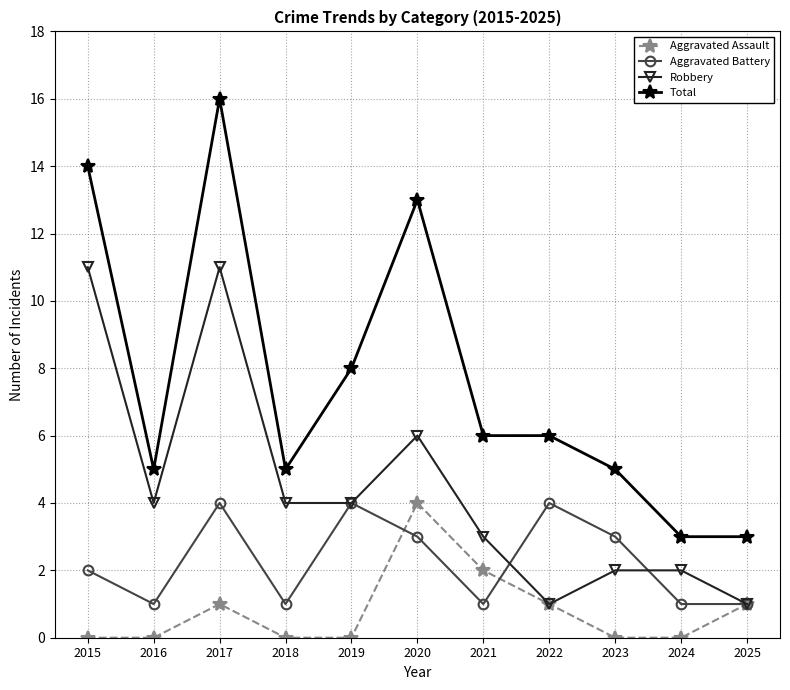

Between 2020 and 2025, which series saw the biggest shift?

Total